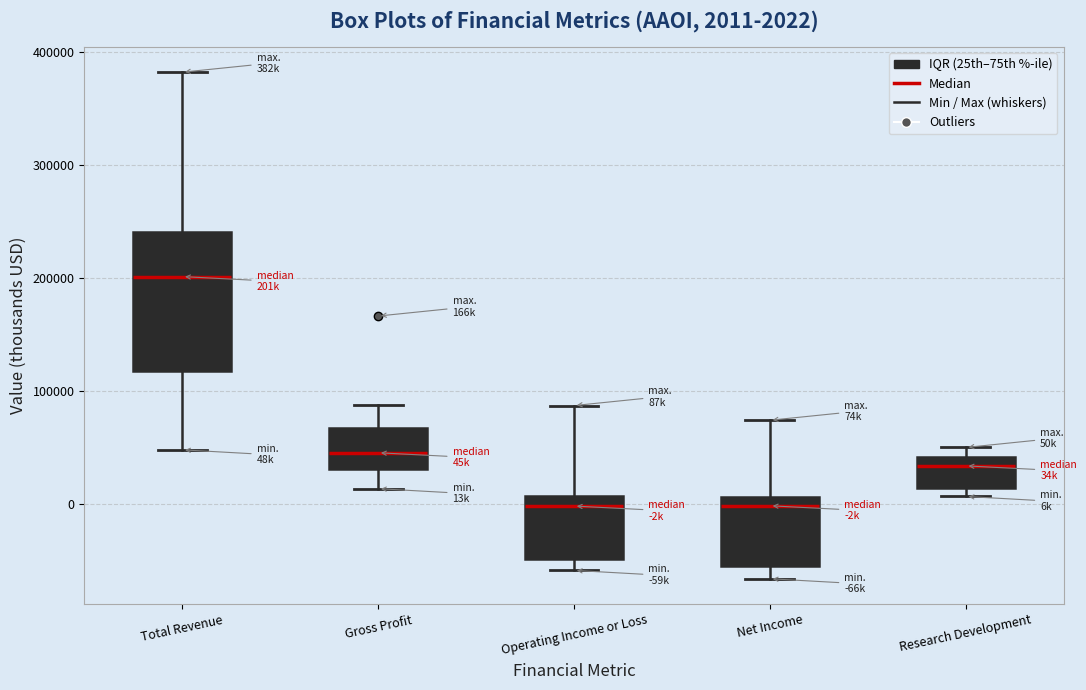

Comparing the boxes themselves (not the whiskers), which one is the tallest?

Total Revenue